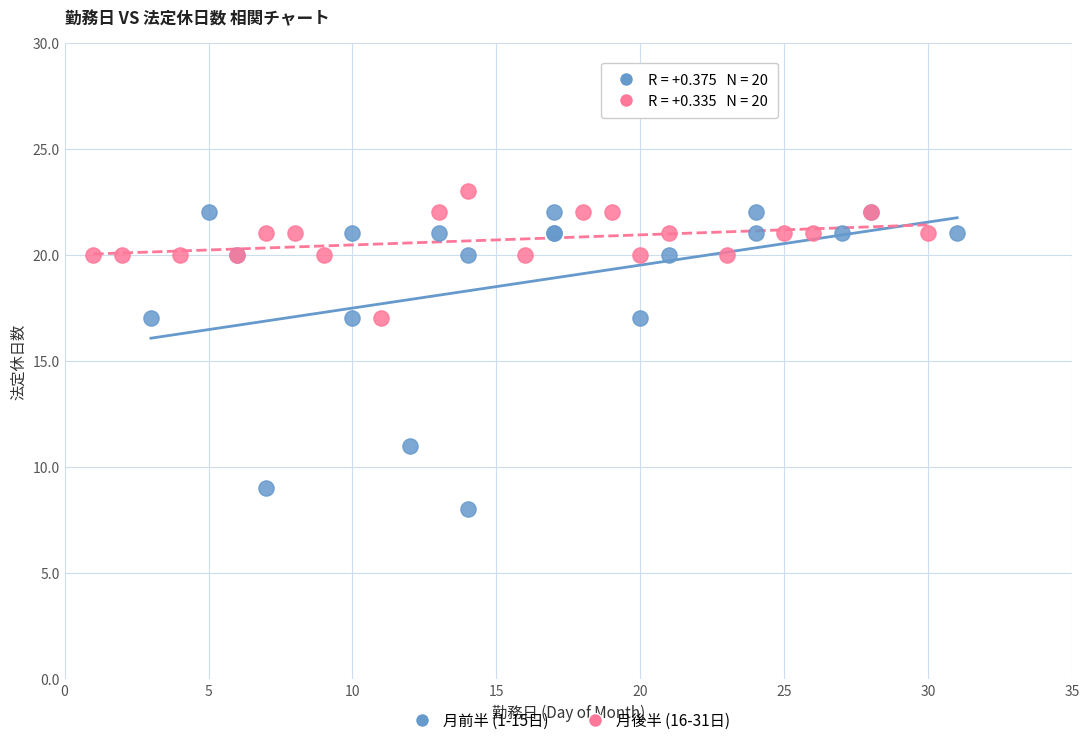

Which series reaches the maximum Y coordinate?

月後半 (16-31日)